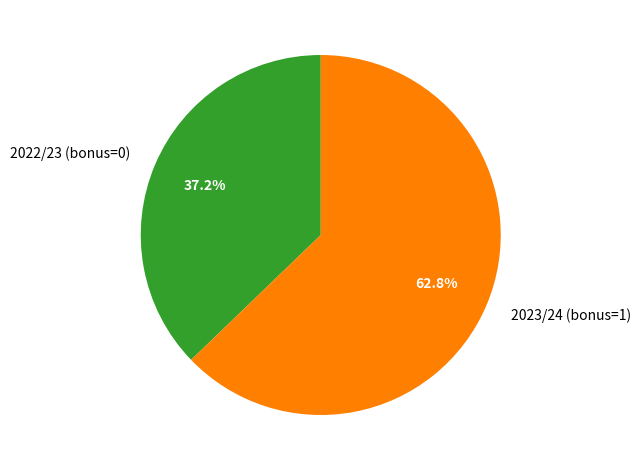

To the nearest percent, what percentage of the pie is 2023/24 (bonus=1)?

63%